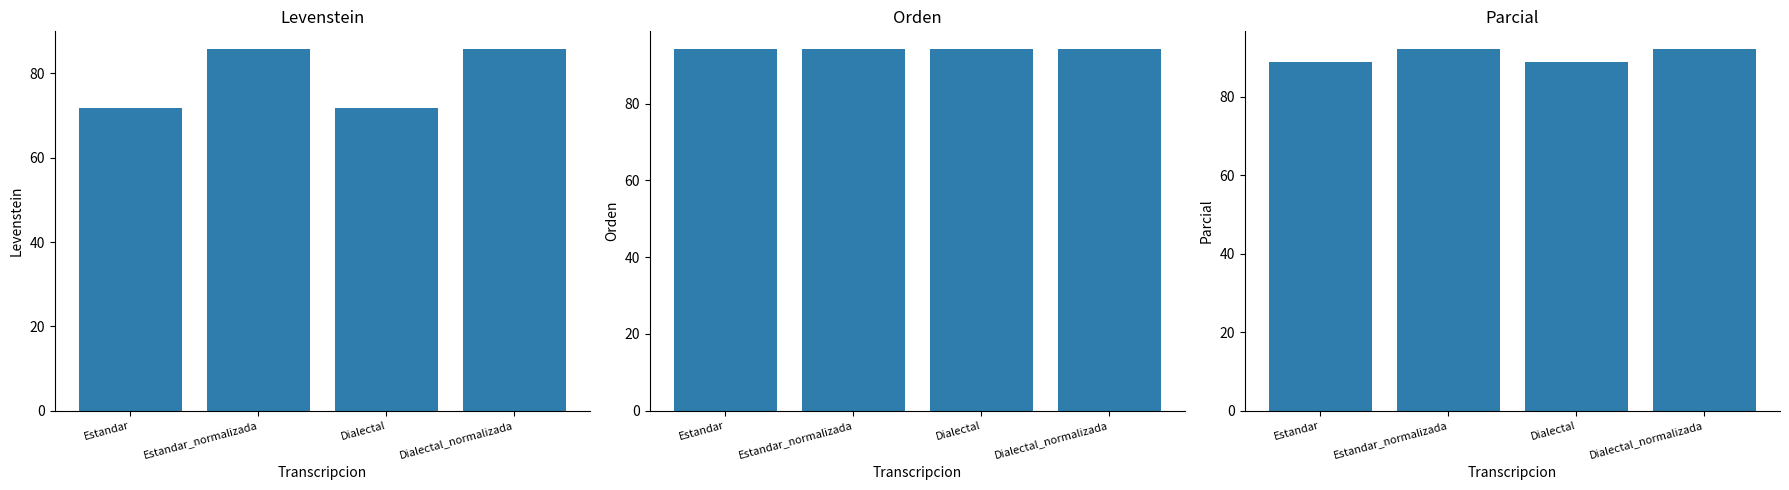

Reading left to right, transcribe all the data shown in this chart.

Levenstein: Estandar=71.9	Estandar_normalizada=85.7	Dialectal=71.9	Dialectal_normalizada=85.7
Orden: Estandar=94.1	Estandar_normalizada=94.1	Dialectal=94.1	Dialectal_normalizada=94.1
Parcial: Estandar=88.9	Estandar_normalizada=92.0	Dialectal=88.9	Dialectal_normalizada=92.0